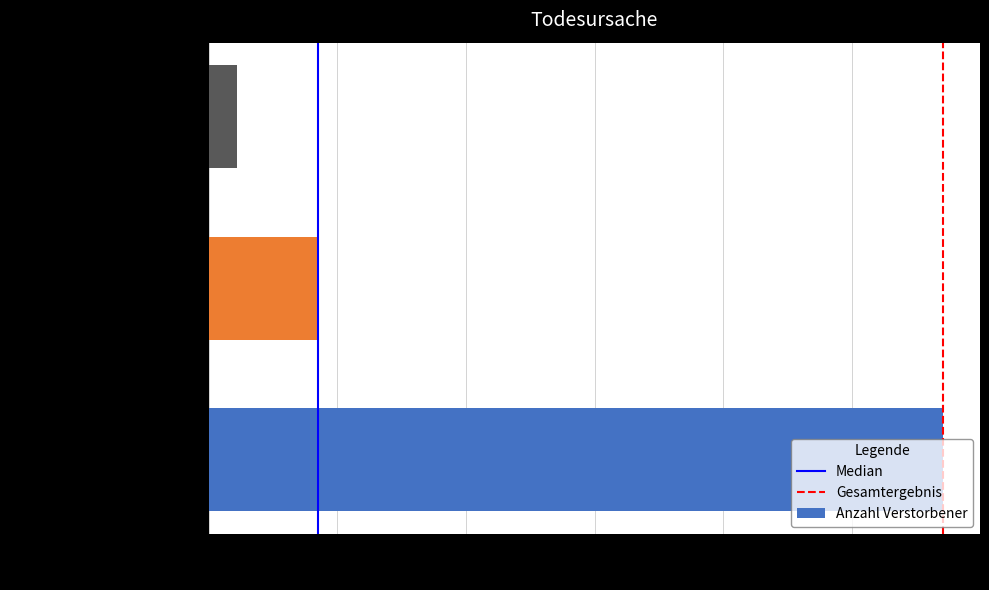

What is the greatest value displayed?

11419